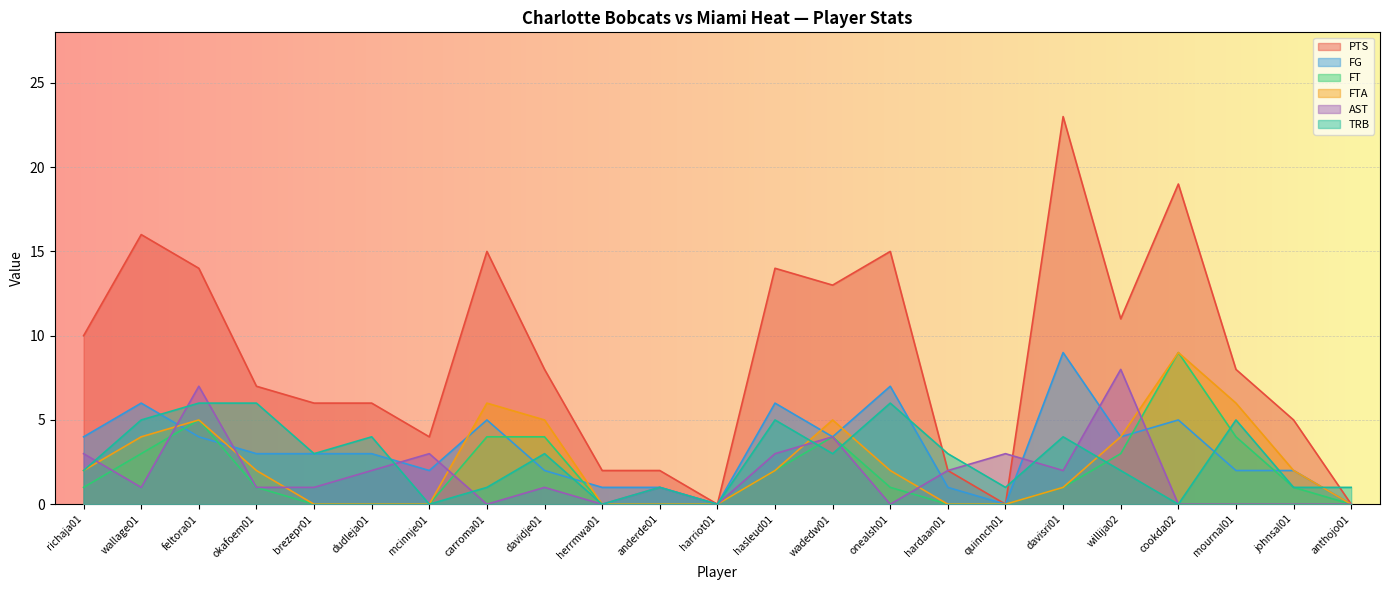

True or false: TRB has more than 0 interior local peaks.

True